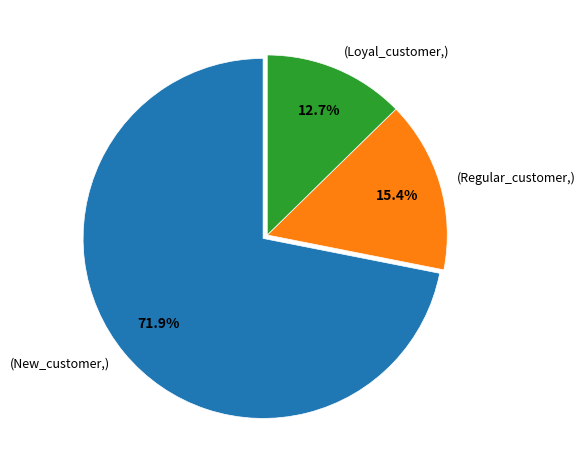

Which has a higher value, (Loyal_customer,) or (New_customer,)?

(New_customer,)